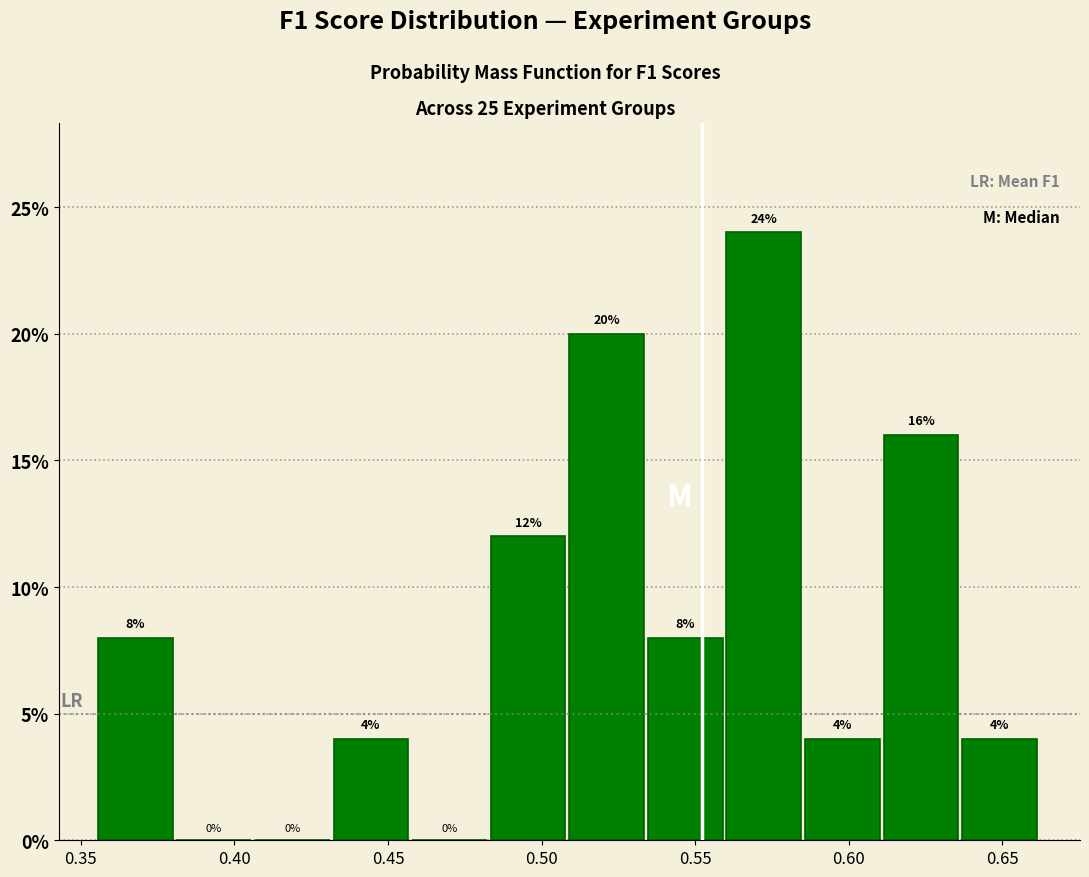

Reading left to right, transcribe this chart: for each bar, give the range it covers on the x-axis and its height. The bar edges are not printed on the chart, so give them approximately, as read against the axis.

0.355 to 0.380: 8
0.380 to 0.405: 0
0.405 to 0.430: 0
0.430 to 0.460: 4
0.460 to 0.485: 0
0.485 to 0.510: 12
0.510 to 0.535: 20
0.535 to 0.560: 8
0.560 to 0.585: 24
0.585 to 0.610: 4
0.610 to 0.635: 16
0.635 to 0.665: 4